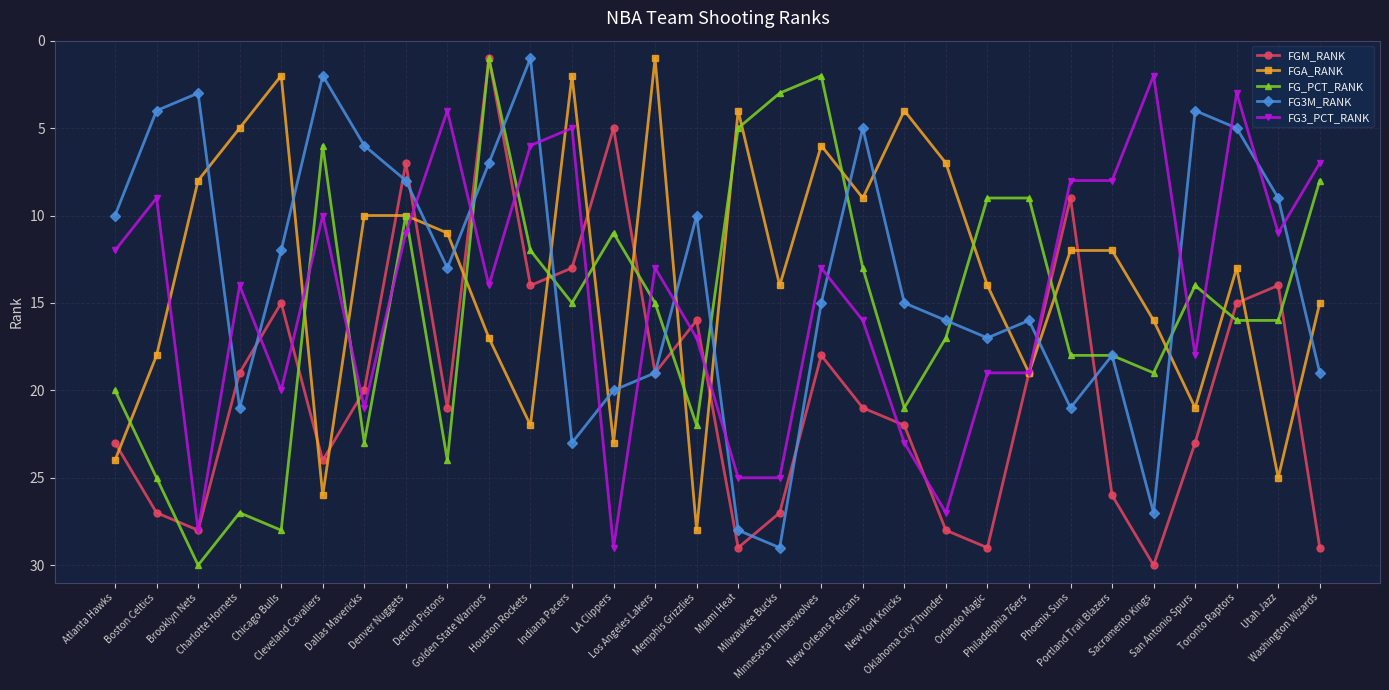

Rank the series at Charlotte Hornets from highest to lowest value.

FG_PCT_RANK, FG3M_RANK, FGM_RANK, FG3_PCT_RANK, FGA_RANK